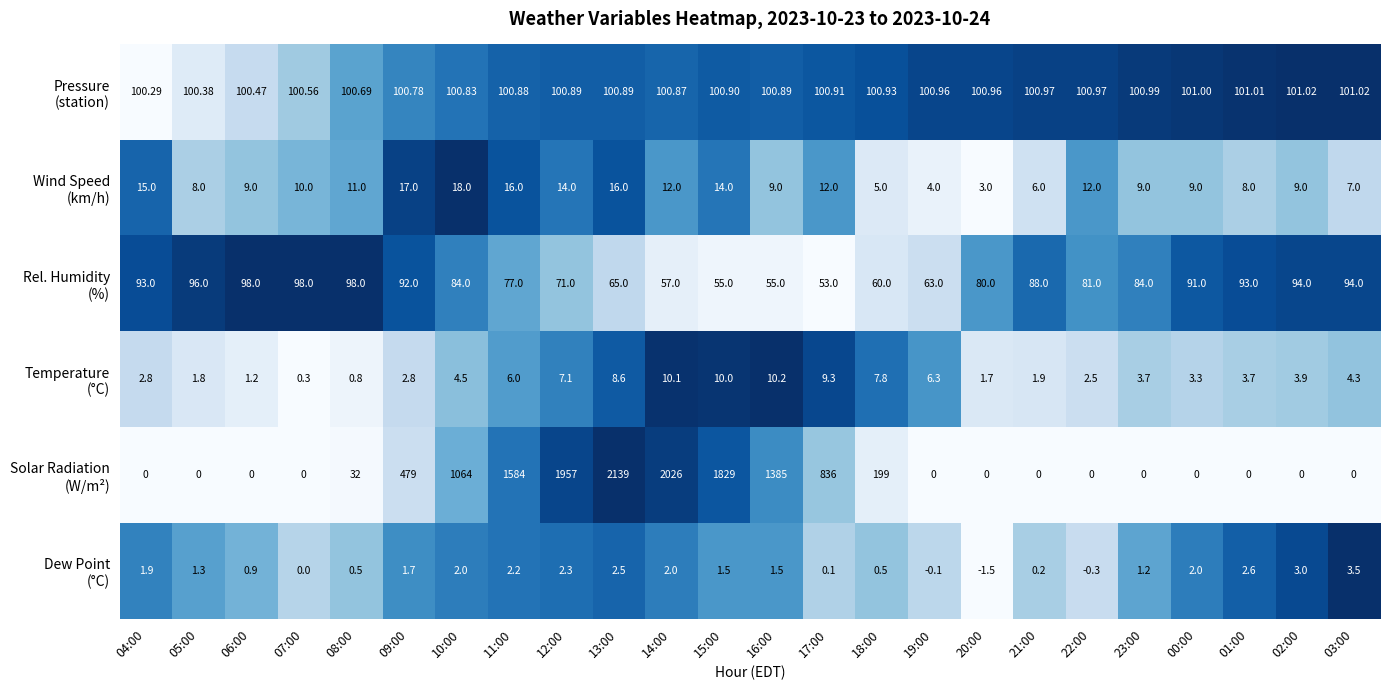

At 08:00, list the series in order from smallest to largest.

Solar Radiation (W/m²), Temperature (°C), Dew Point (°C), Wind Speed (km/h), Pressure (station), Rel. Humidity (%)